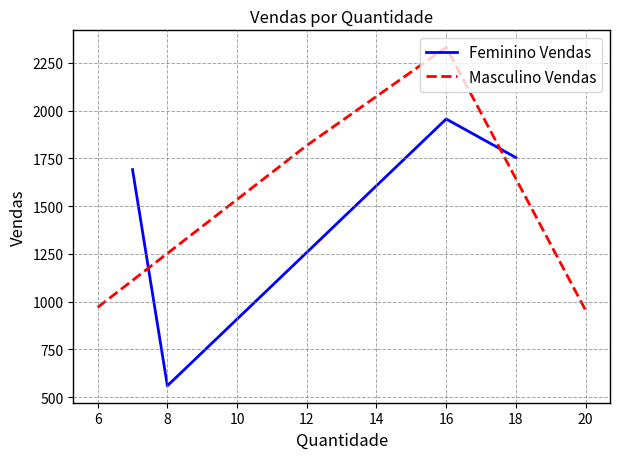

Which series ends up on top after the final intersection of Feminino Vendas and Masculino Vendas?

Feminino Vendas